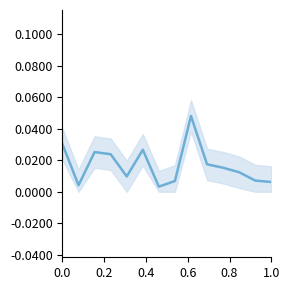

The value at 0.6 is 0.0. True or false?

True